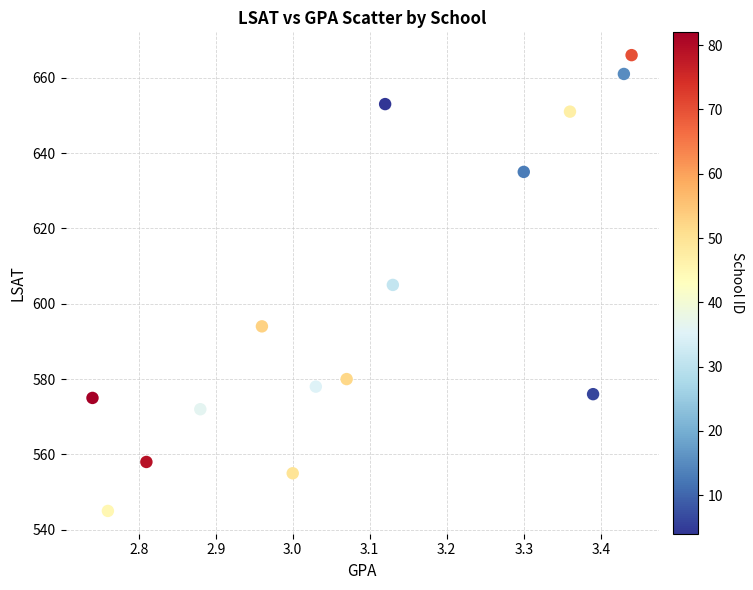

What is the range of Y values (max minus min)?

121